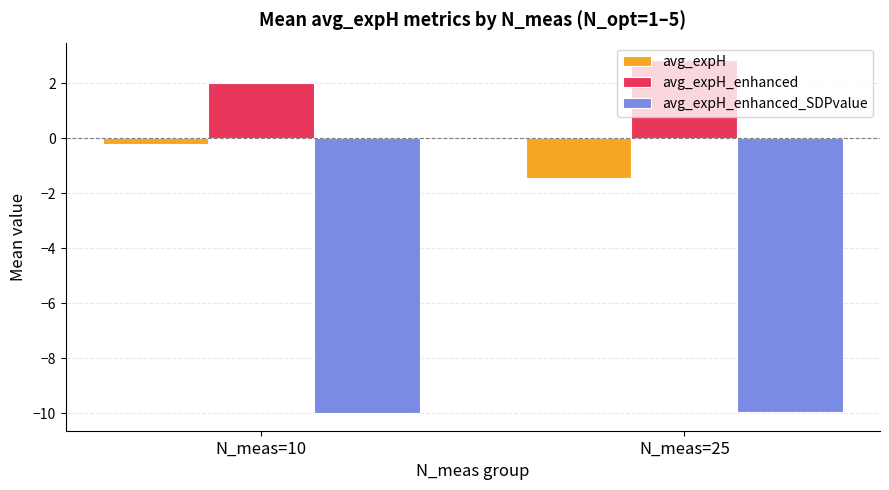

True or false: avg_expH has a value of -0.7 at N_meas=25.

False